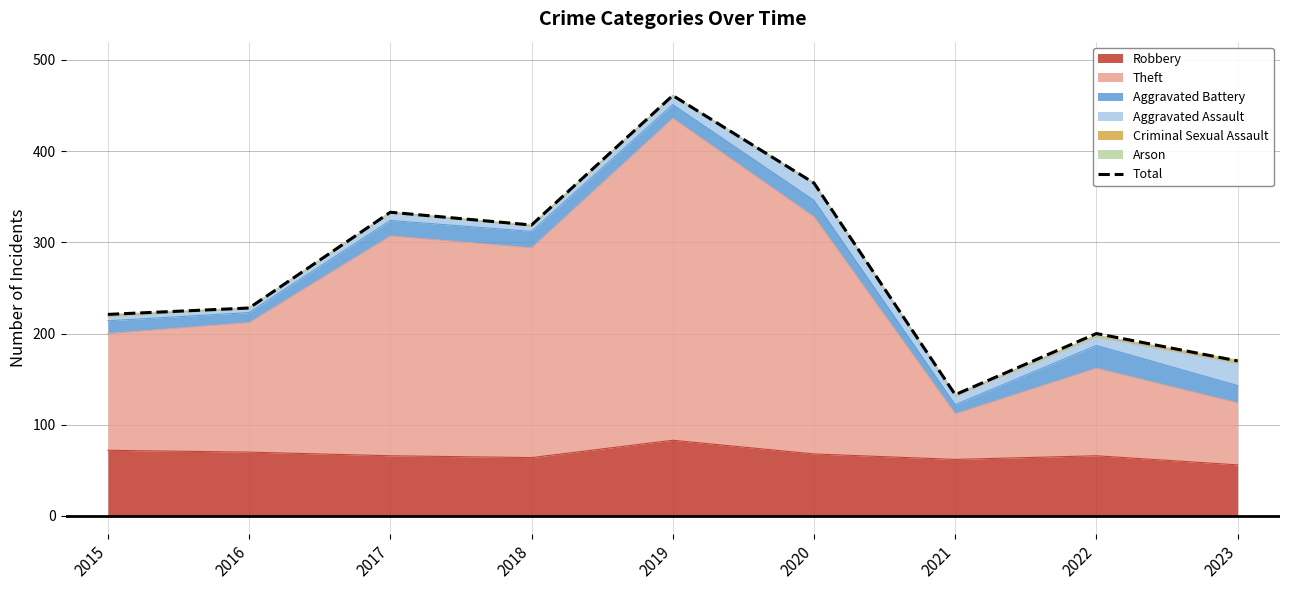

Reading right to left, list all the values displayed in this chart.

2023=170	2022=200	2021=133	2020=365	2019=461	2018=319	2017=333	2016=228	2015=221